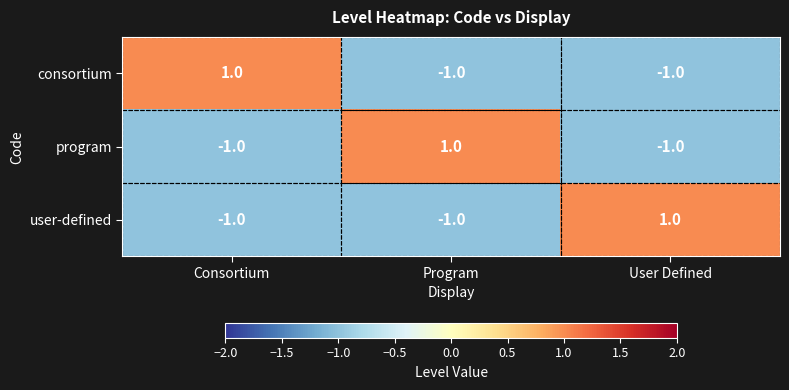

Which category has the highest value in the program series?

Program